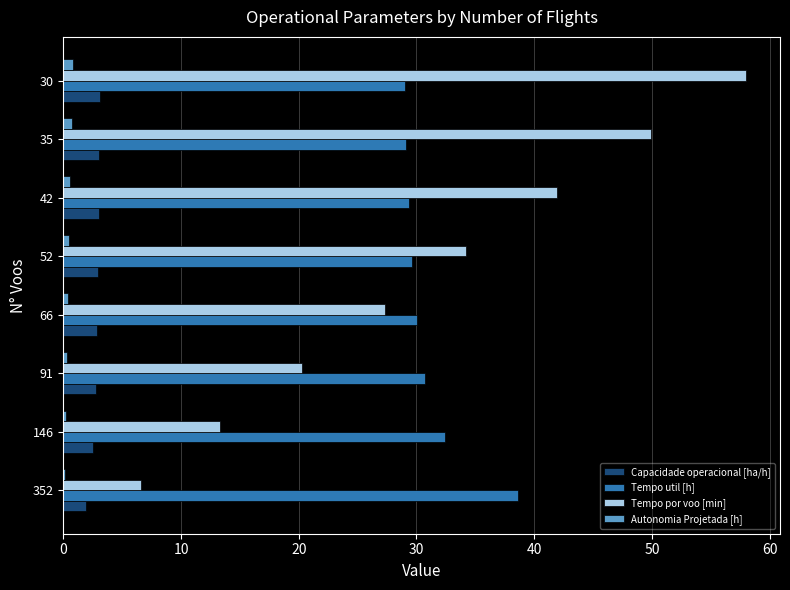

What are all the series names shown in the legend?

Capacidade operacional [ha/h], Tempo util [h], Tempo por voo [min], Autonomia Projetada [h]